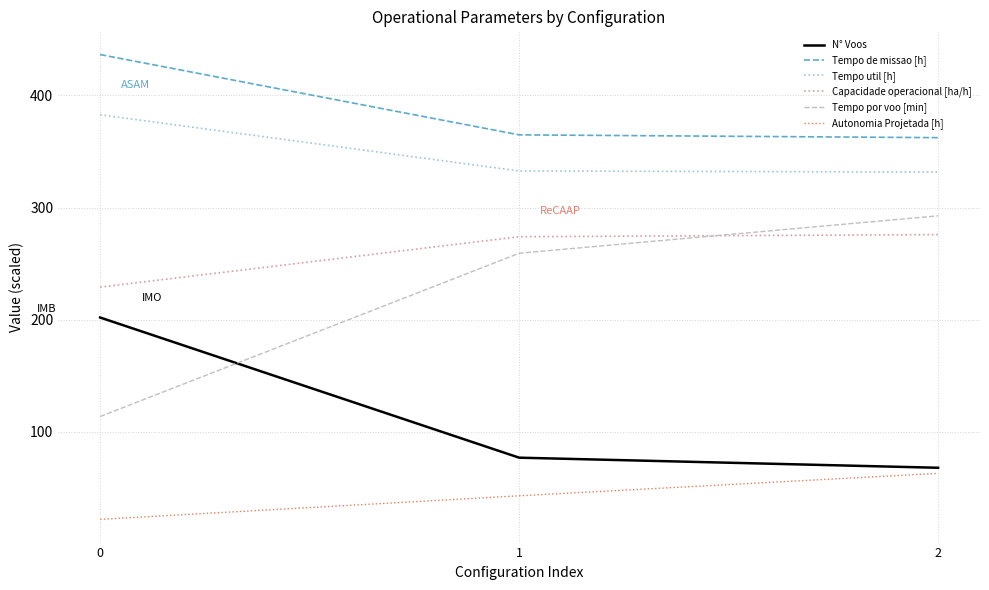

At how many categories does at least one series exceed 62?

3